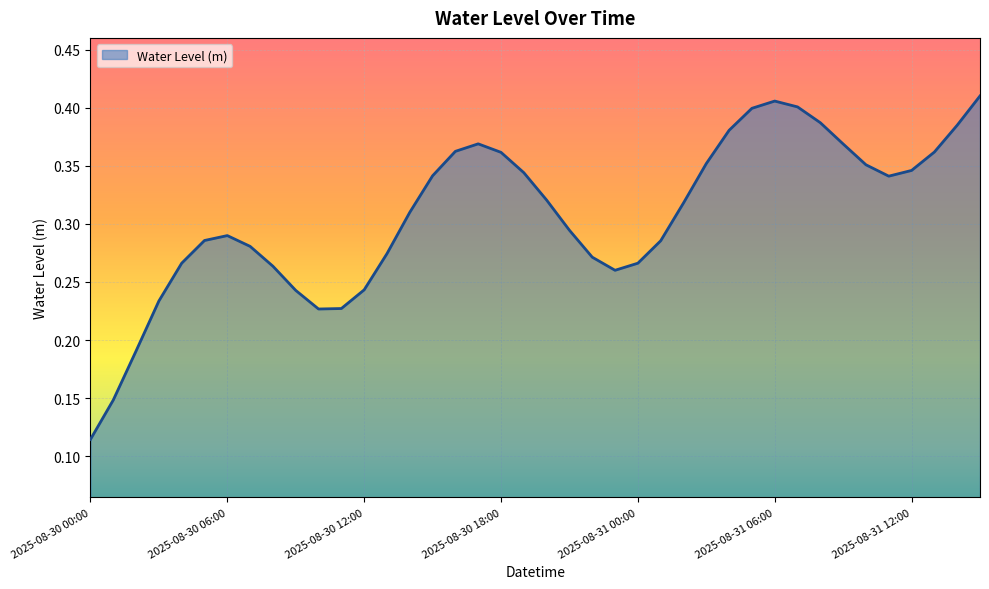

How many points are higher than both their immediate neighbors (excluding endpoints)?

3